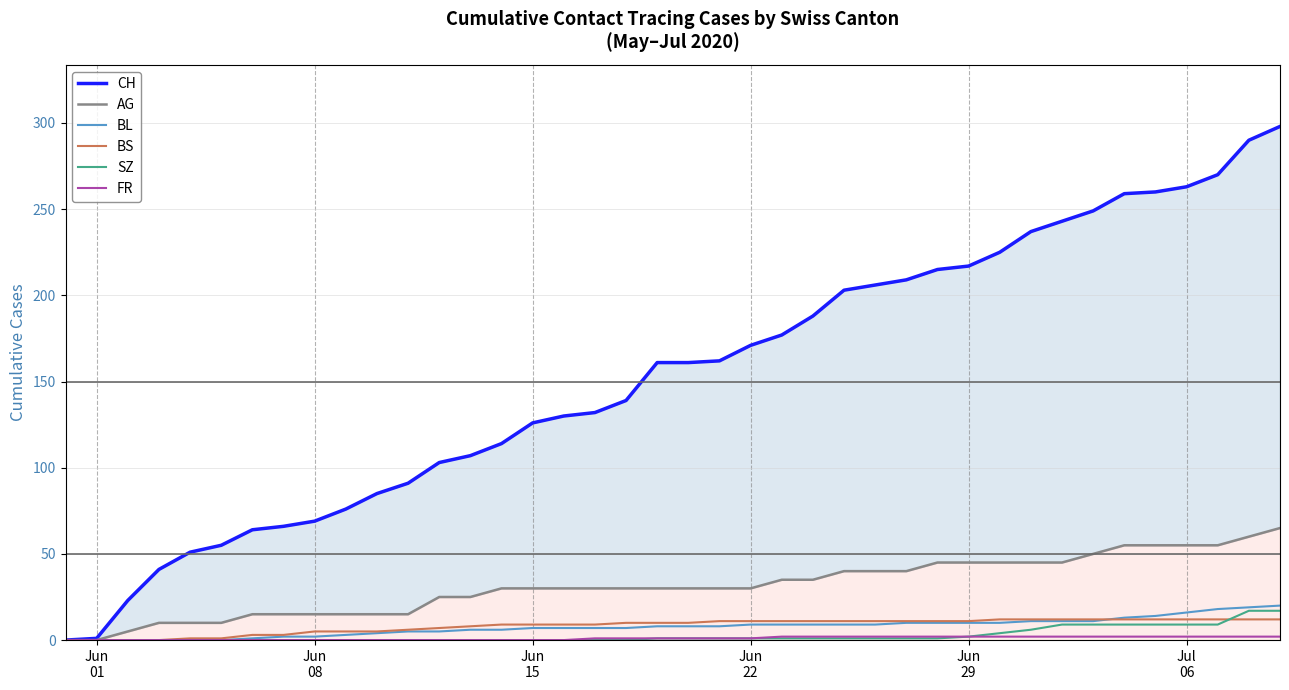

True or false: FR has more than 1 points higher than both neighbors.

False